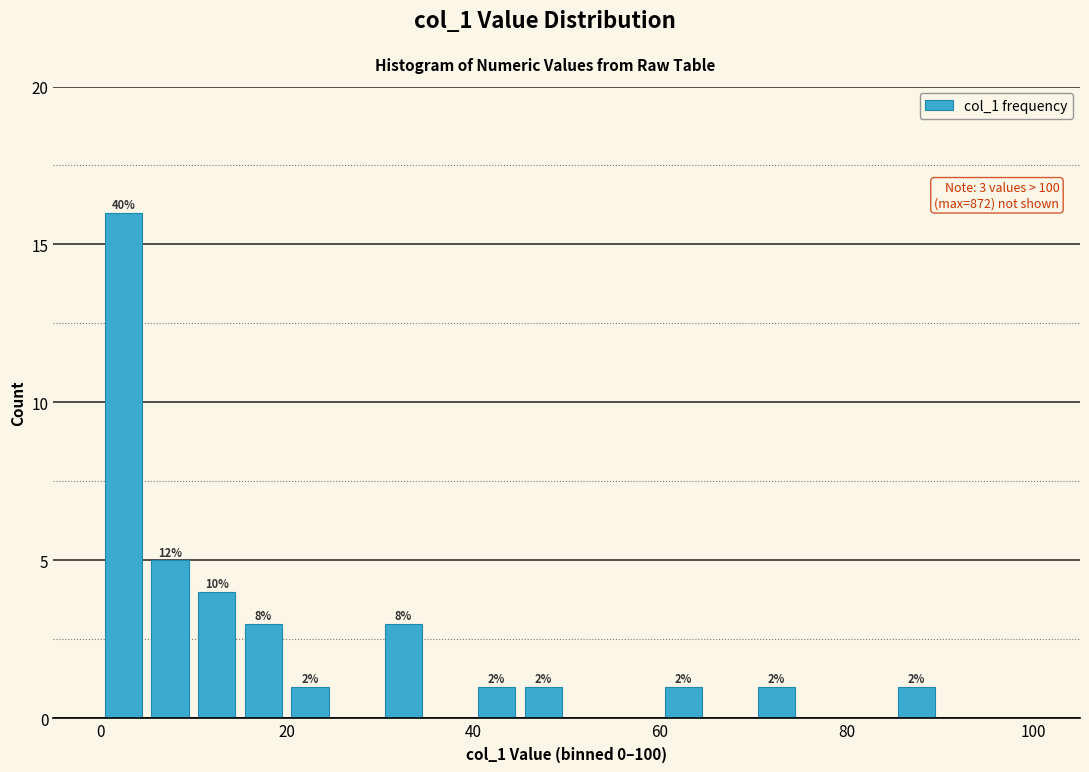

Around what value on the x-axis is the tallest bar? Give the approximate position of its centre, as read against the axis.

2